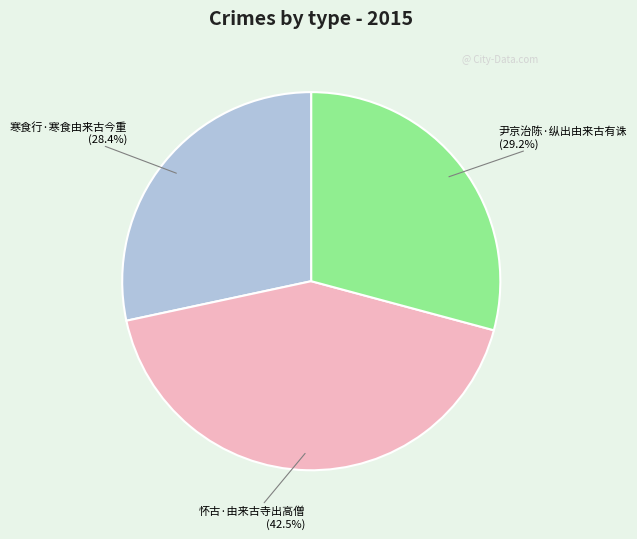

Does 尹京治陈·纵出由来古有诛 account for over 50% of the chart?

No